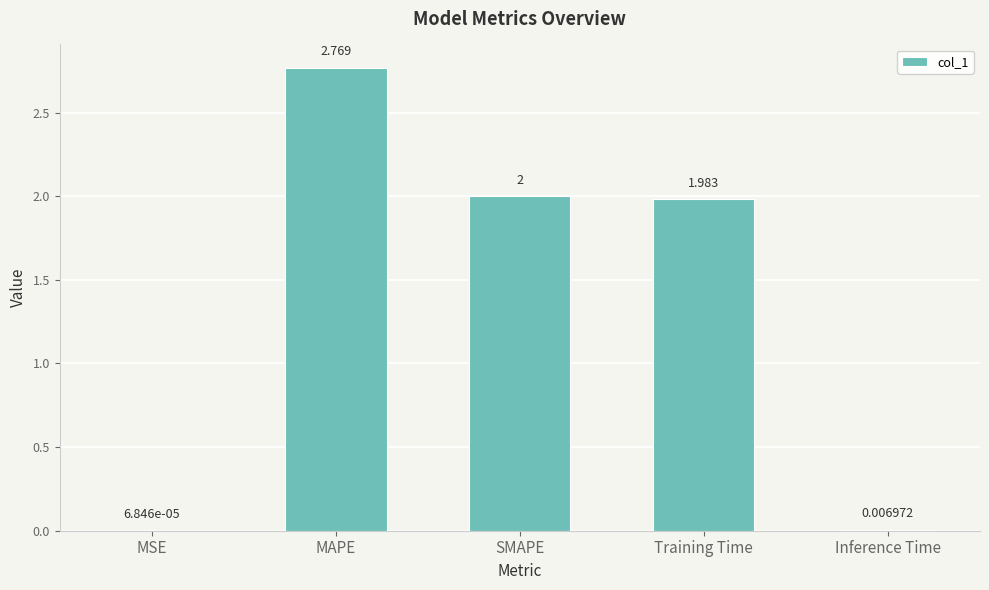

At which label is the value closest to 1?

Training Time